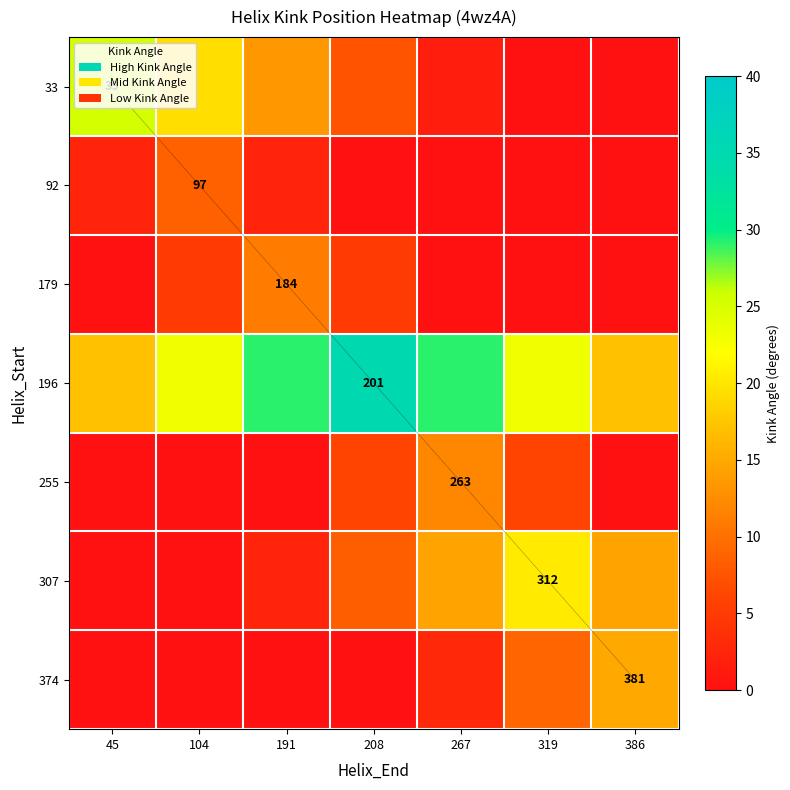

Which series has the largest range (max minus min)?

33